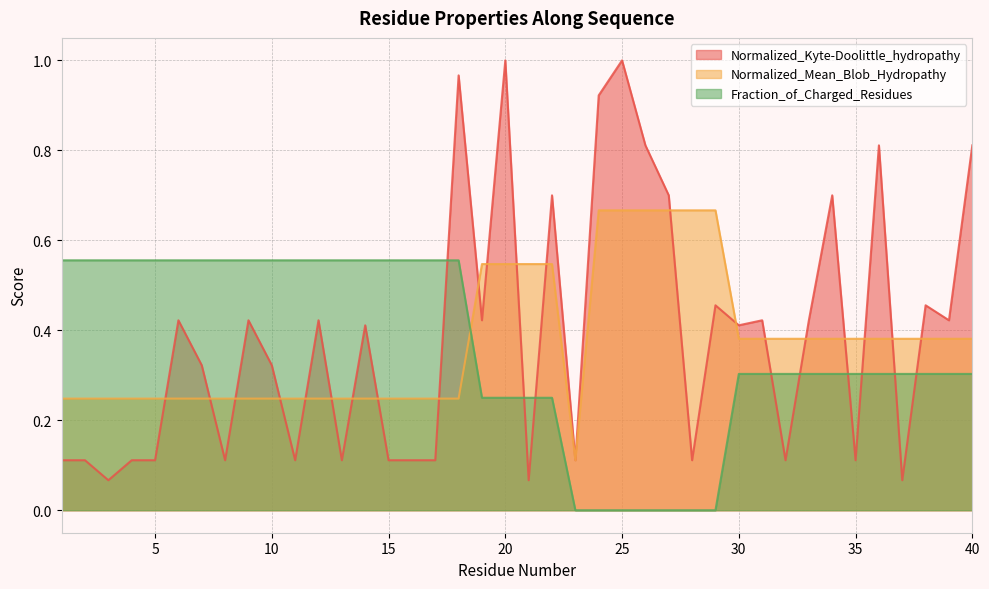

Which series has the largest total across all categories?

Normalized_Kyte-Doolittle_hydropathy